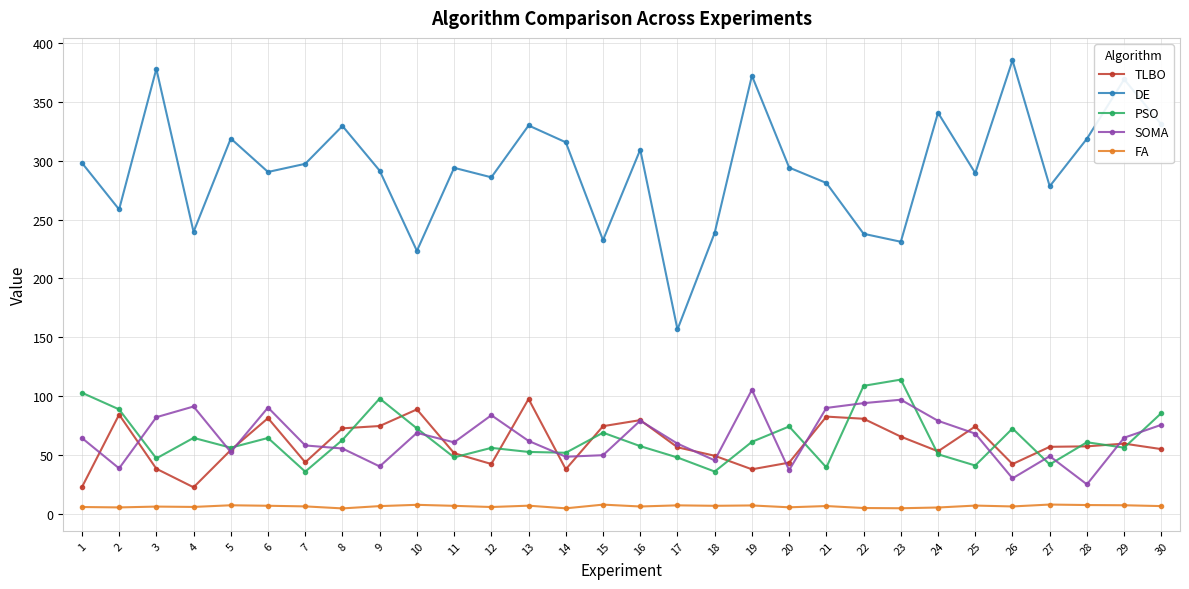

What is the spread (max minus min) of values at 29?

361.5